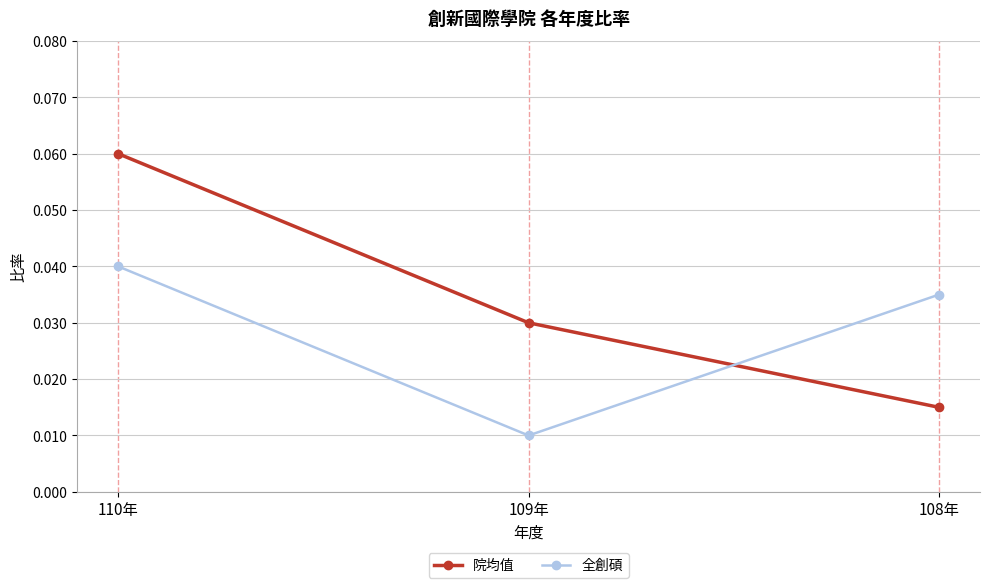

List the series in order of their overall mean, highest first.

院均值, 全創碩